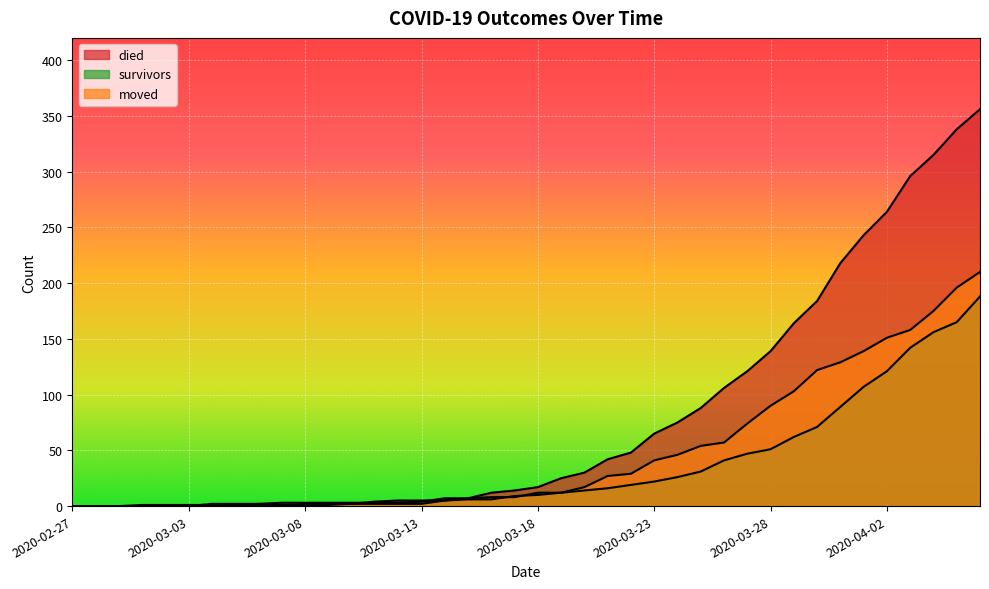

At which label does died first exceed 17?

2020-03-19